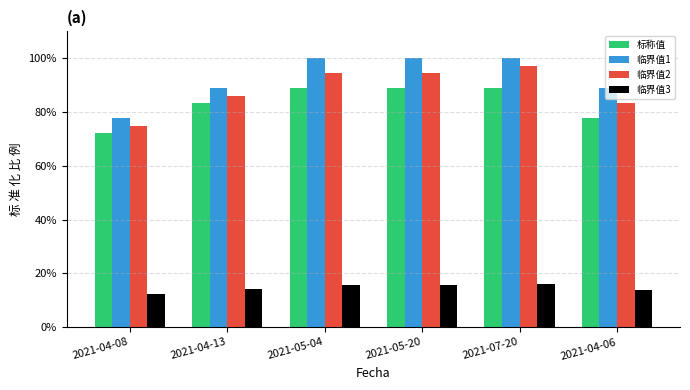

What is the difference between the highest and lowest values at 2021-05-20?

84.3